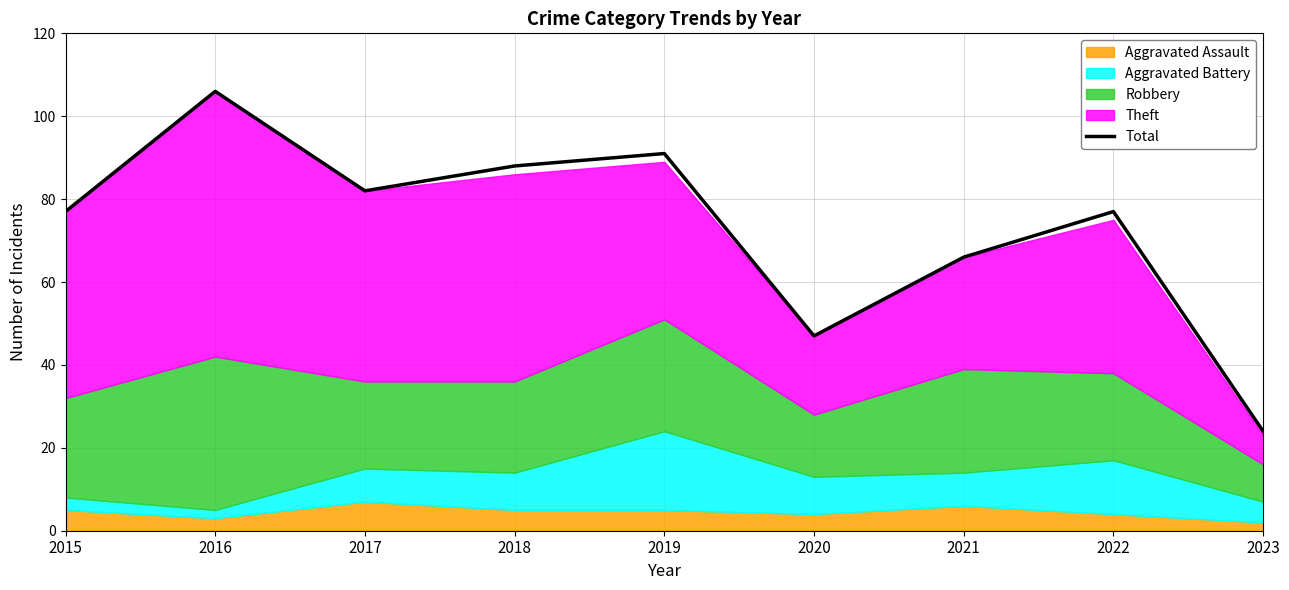

Rank the categories by value from lowest to highest.

2023, 2020, 2021, 2015, 2022, 2017, 2018, 2019, 2016